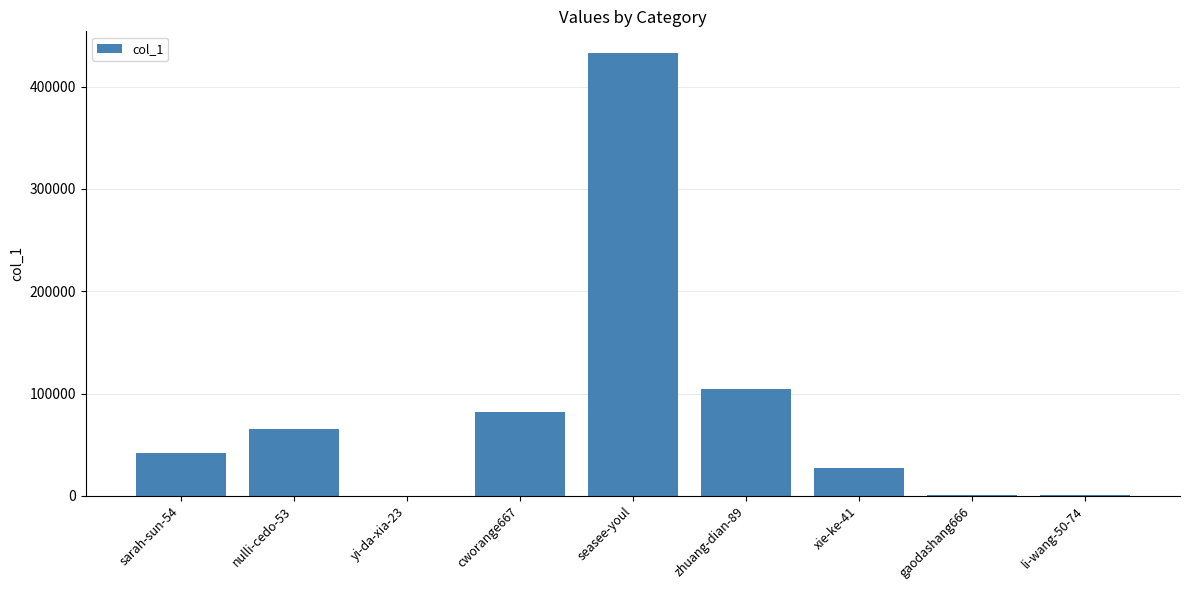

Which label corresponds to the largest value in the chart?

seasee-youl